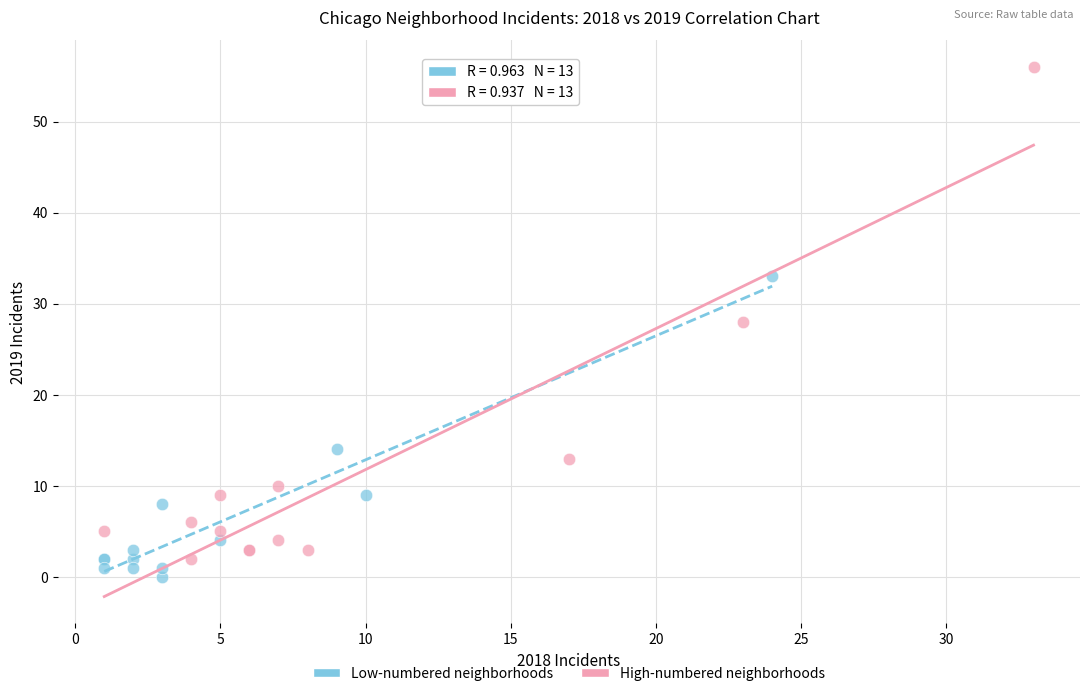

Which series reaches the minimum Y coordinate?

Low-numbered neighborhoods